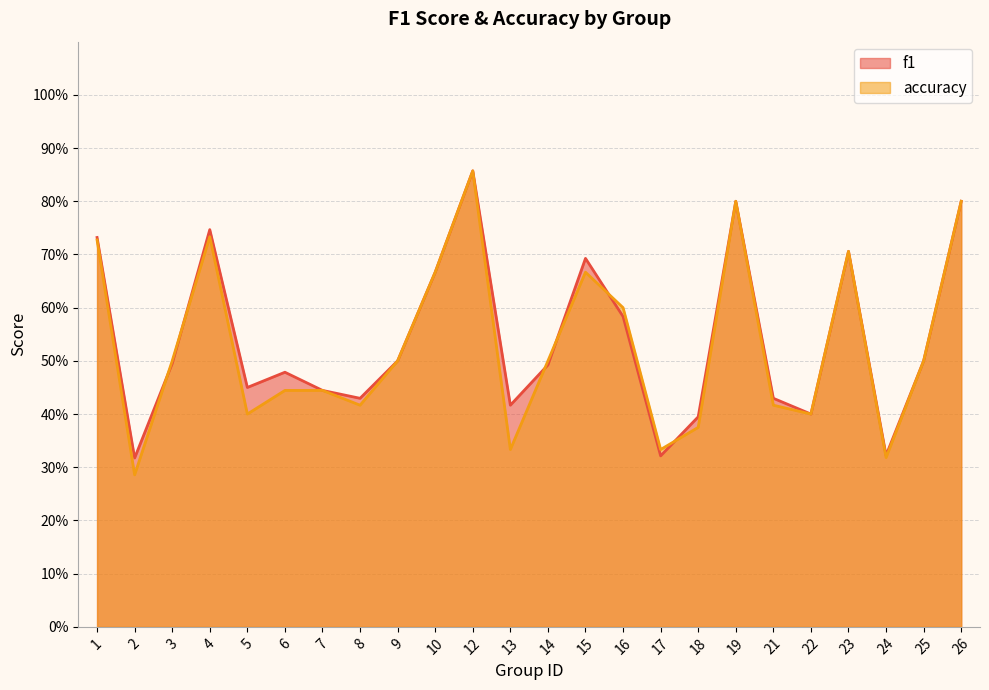

Reading right to left, what are all the values shown in this chart?

f1: 26=0.8	25=0.5	24=0.3	23=0.7	22=0.4	21=0.4	19=0.8	18=0.4	17=0.3	16=0.6	15=0.7	14=0.5	13=0.4	12=0.9	10=0.7	9=0.5	8=0.4	7=0.4	6=0.5	5=0.5	4=0.7	3=0.5	2=0.3	1=0.7
accuracy: 26=0.8	25=0.5	24=0.3	23=0.7	22=0.4	21=0.4	19=0.8	18=0.4	17=0.3	16=0.6	15=0.7	14=0.5	13=0.3	12=0.9	10=0.7	9=0.5	8=0.4	7=0.4	6=0.4	5=0.4	4=0.7	3=0.5	2=0.3	1=0.7